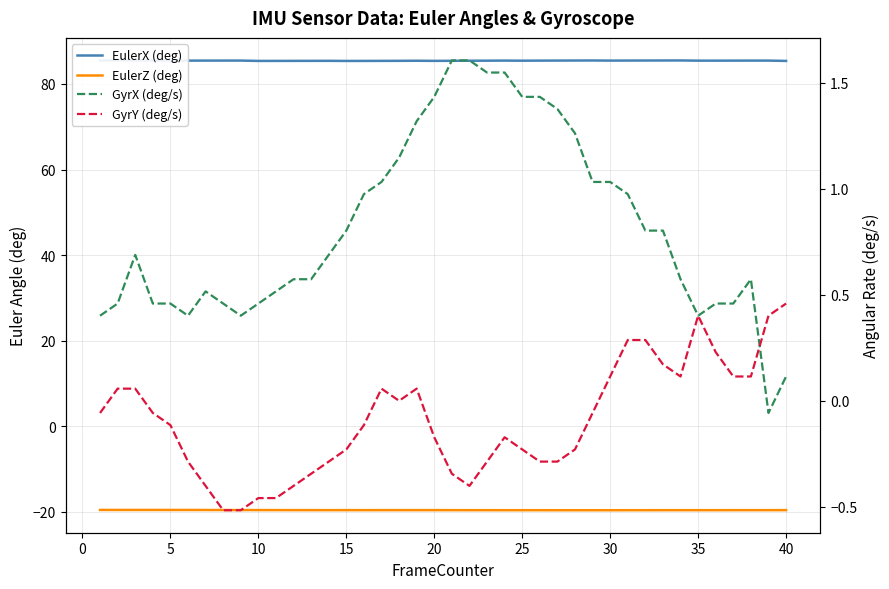

True or false: EulerZ (deg) and GyrY (deg/s) intersect in this chart.

False